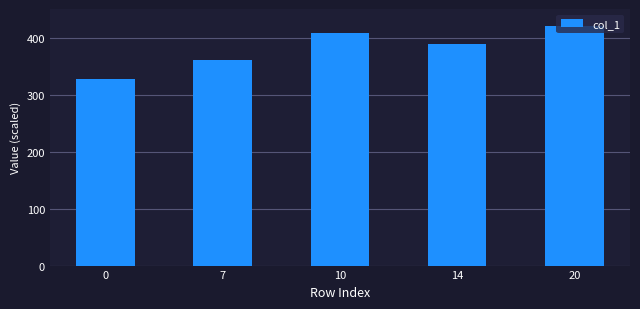

Is it true that the value at 7 is 361.3?

True